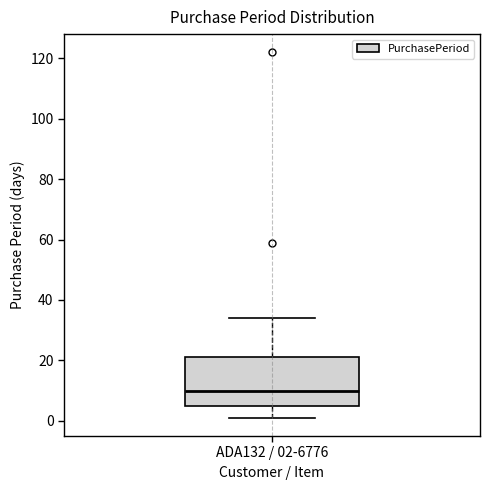

Where does the upper whisker of the box for ADA132 / 02-6776 end on the y-axis? The values are not printed on the chart, so give them approximately, as read against the axis.

34